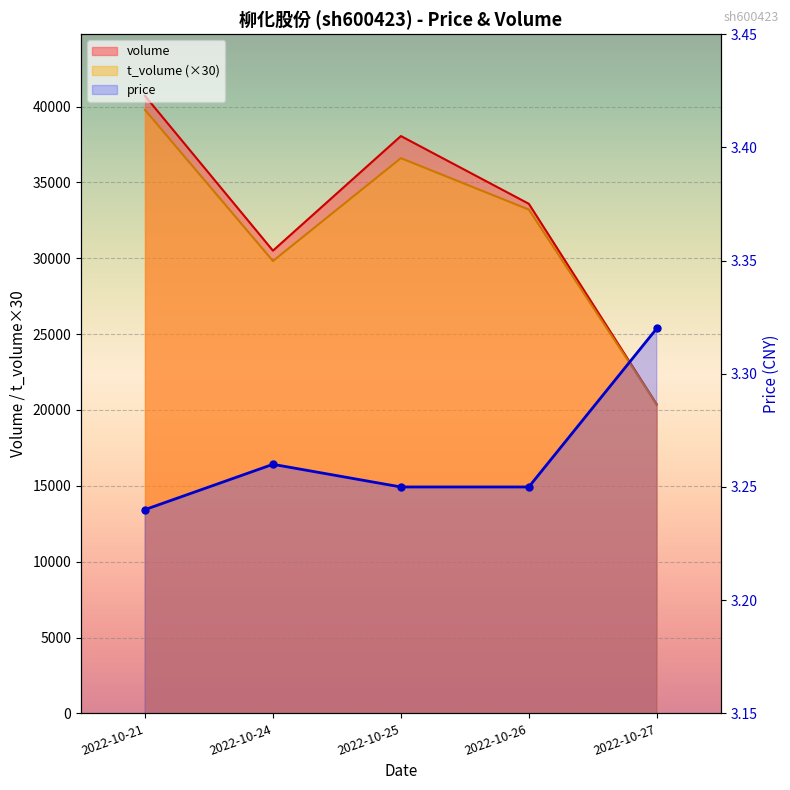

How many interior local peaks does the volume series have?

1